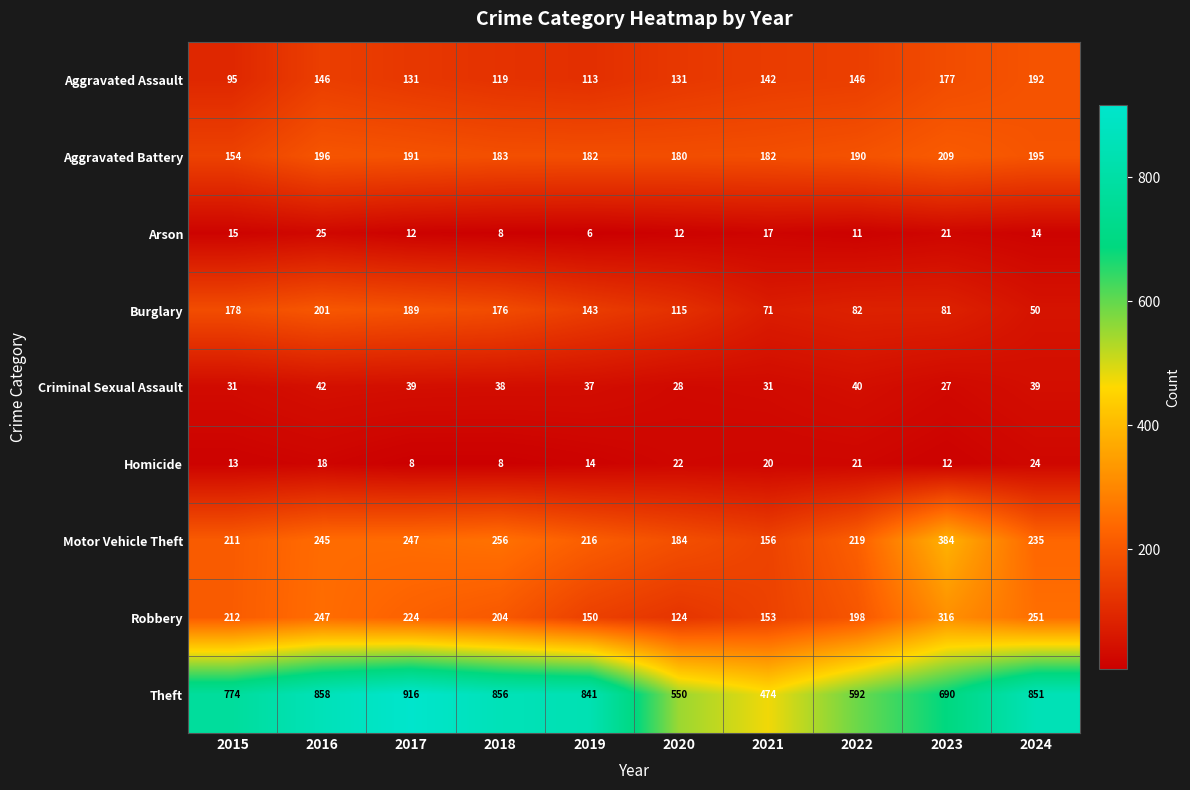

Which series has the largest total across all categories?

Theft